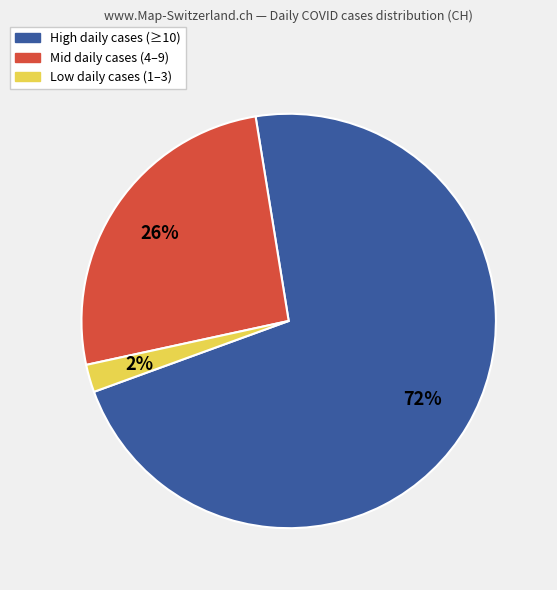

To the nearest percent, what is the average slice percentage?

33%